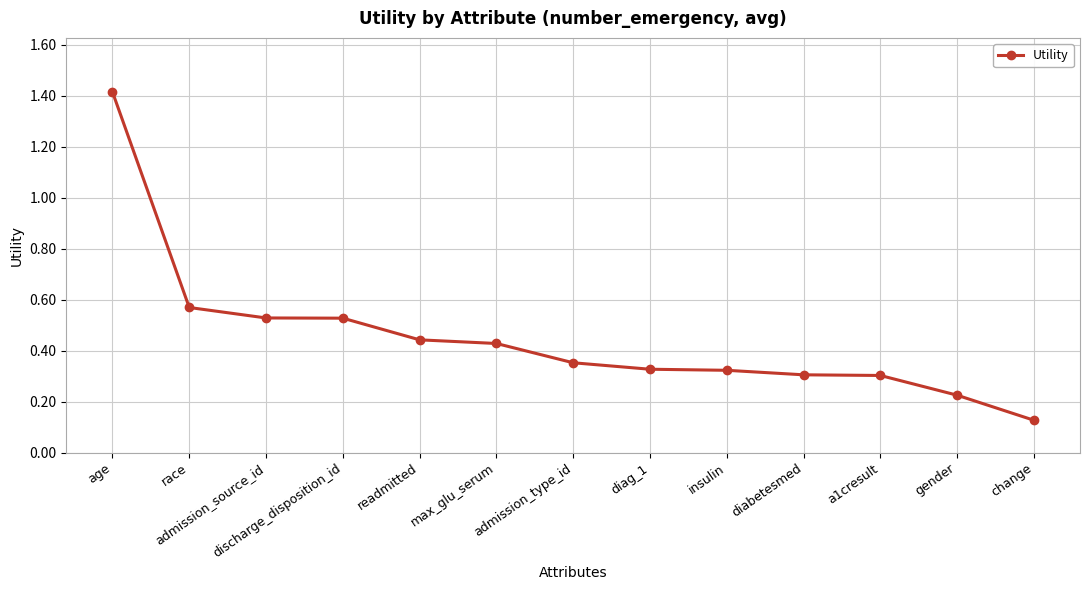

Which has a higher value, admission_type_id or admission_source_id?

admission_source_id